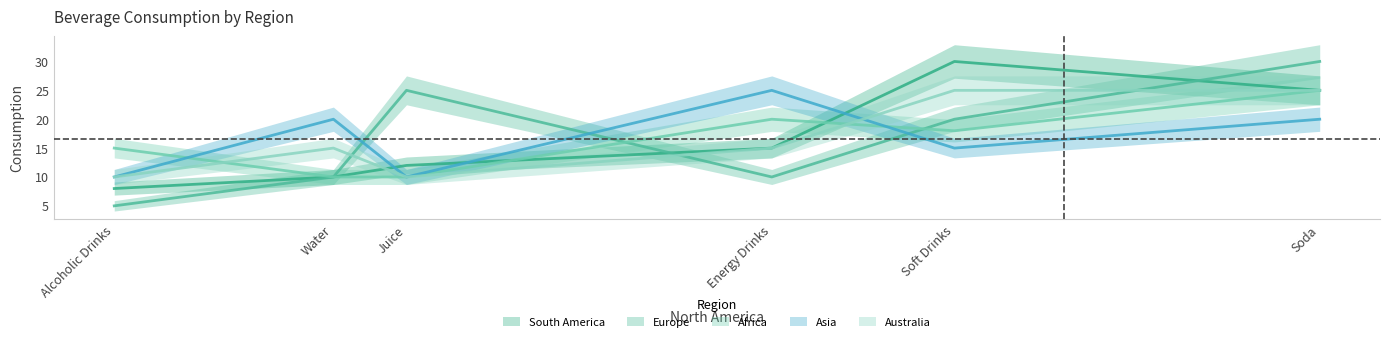

True or false: Asia has a value of 15 at Soft Drinks.

True